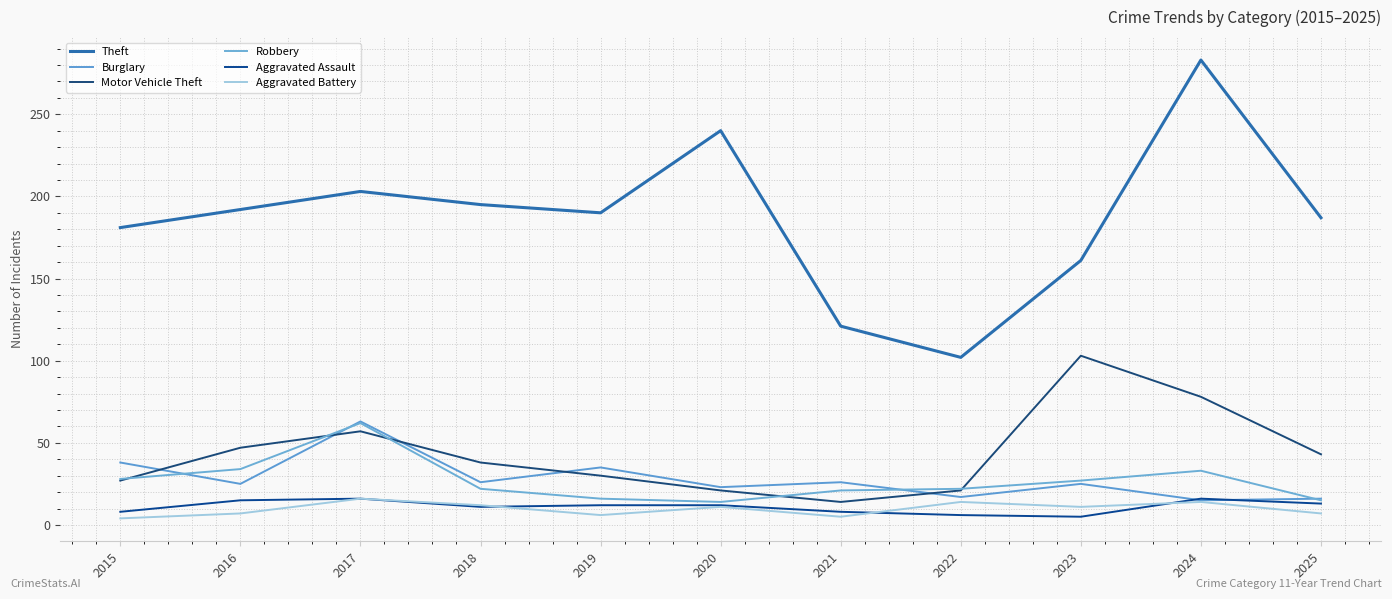

What is the difference between the Aggravated Assault values at 2024 and 2025?

3